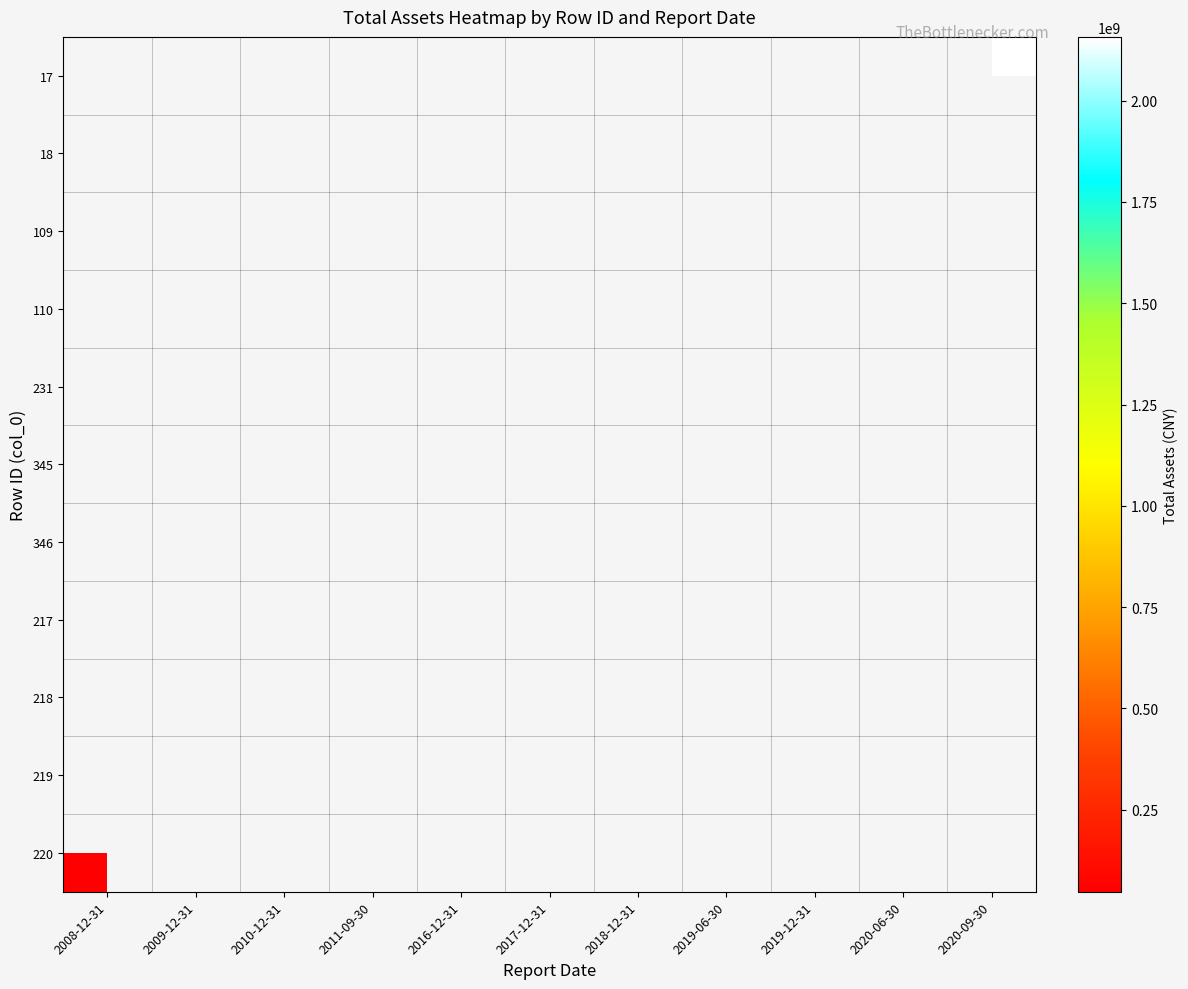

What is the greatest value displayed?

2157475785.0